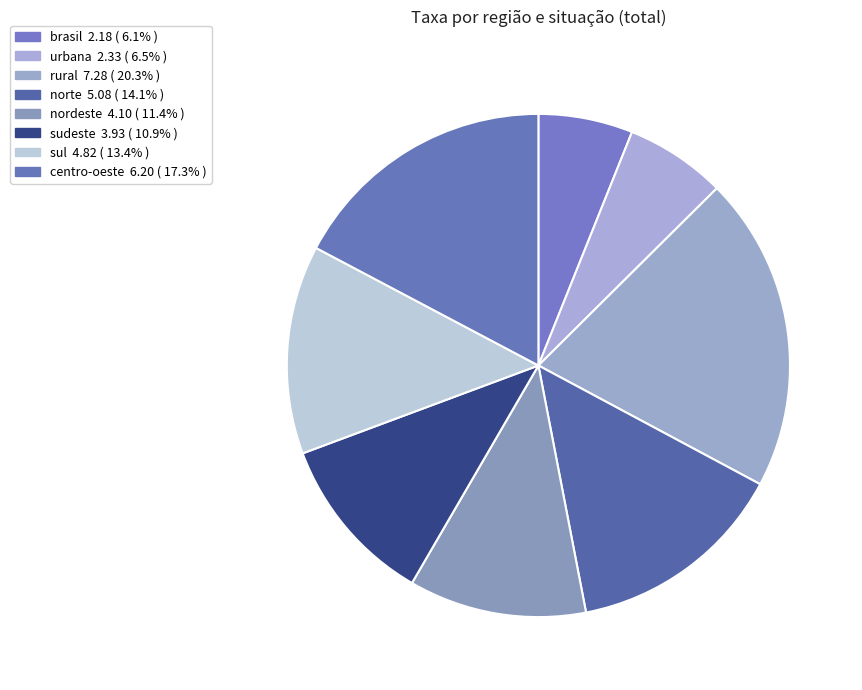

The centro-oeste slice represents 2% of the pie. True or false?

False